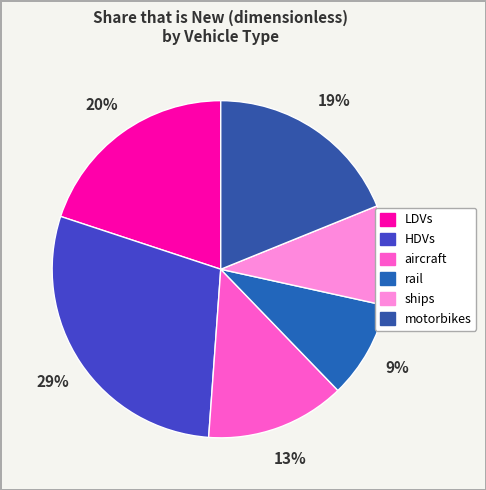

Count the number of slices in the pie.

6